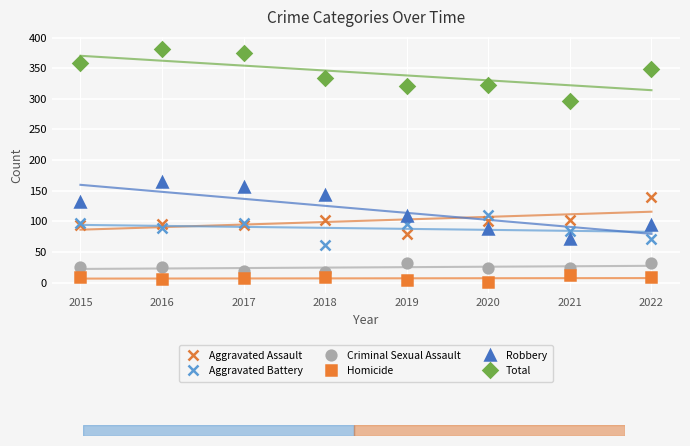

At how many categories does at least one series exceed 175?

8